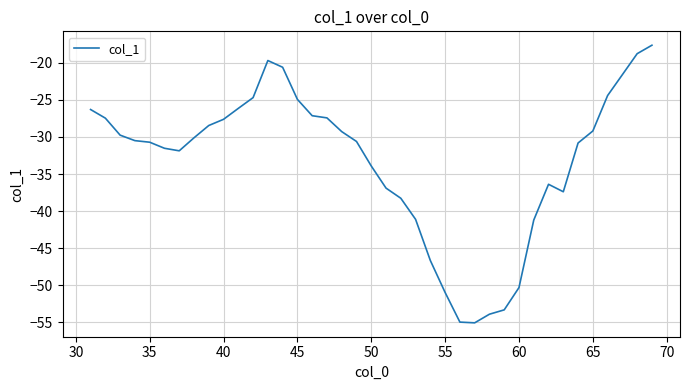

What is the greatest value displayed?

-17.6